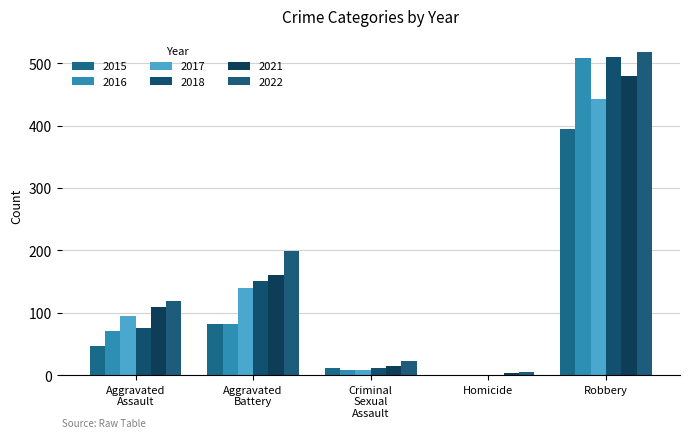

How many data points does each series have?

5